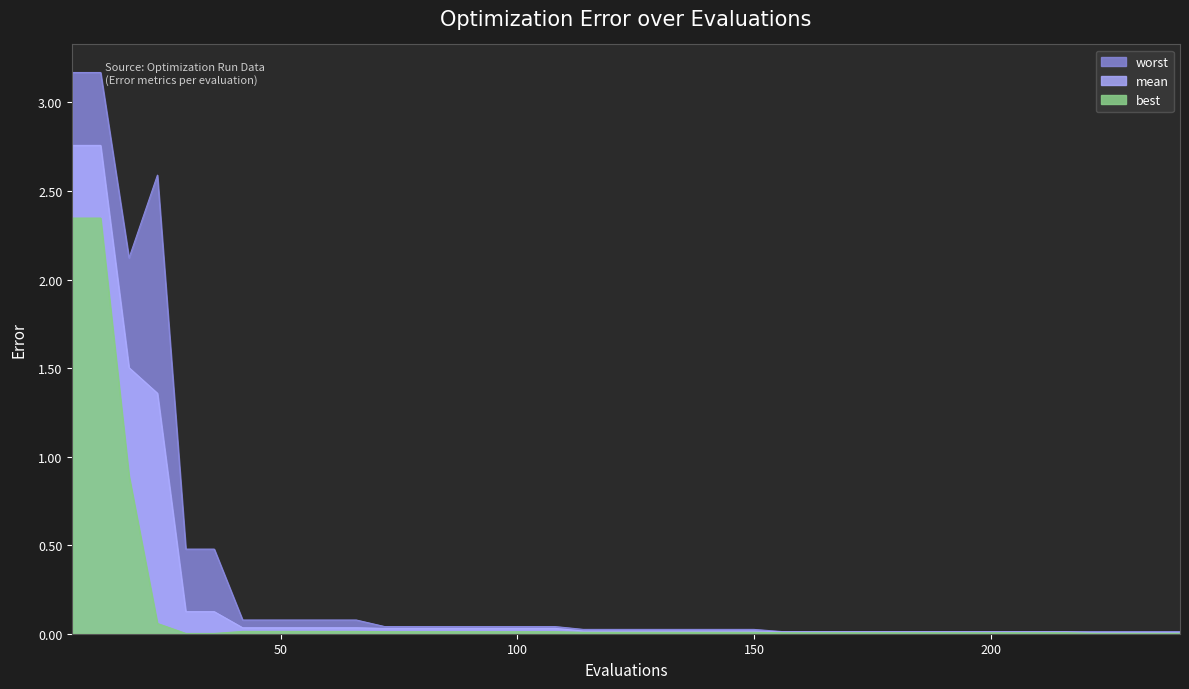

How many data points does each series have?

40